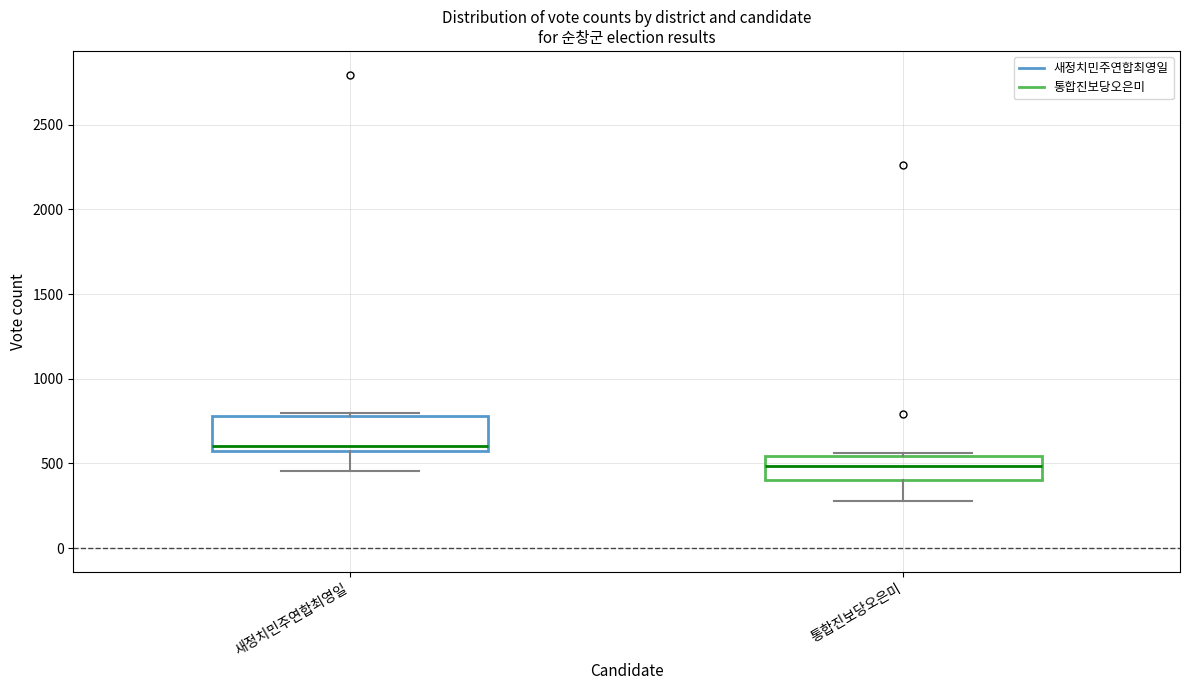

Which box's median line is the lowest?

통합진보당오은미